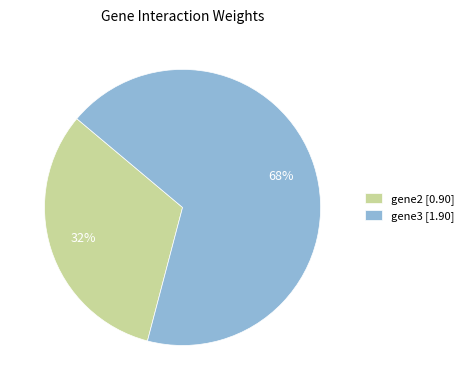

To the nearest percent, what percentage of the pie is gene2?

32%